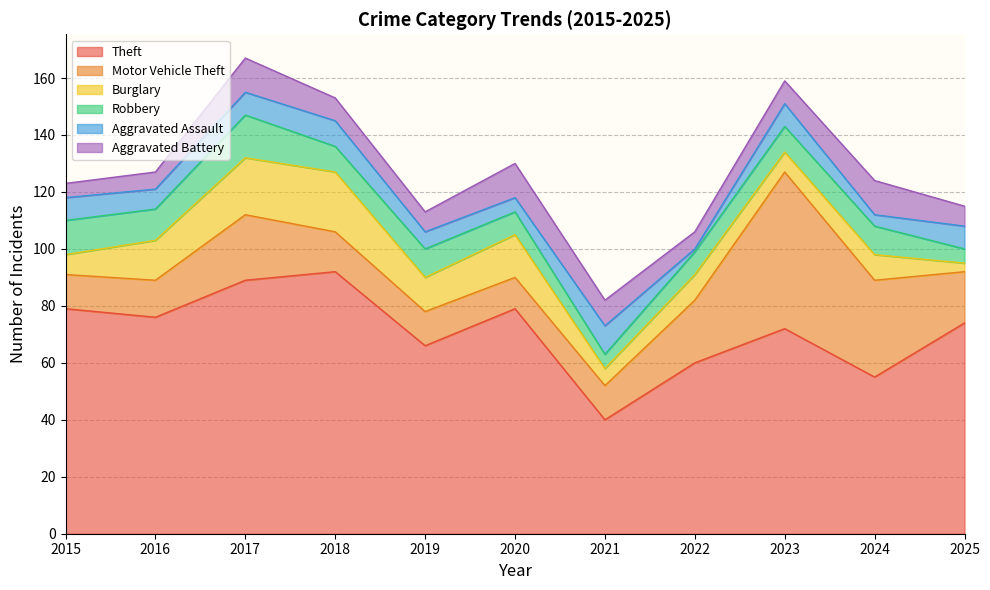

What is the sum of all Aggravated Assault values?

74